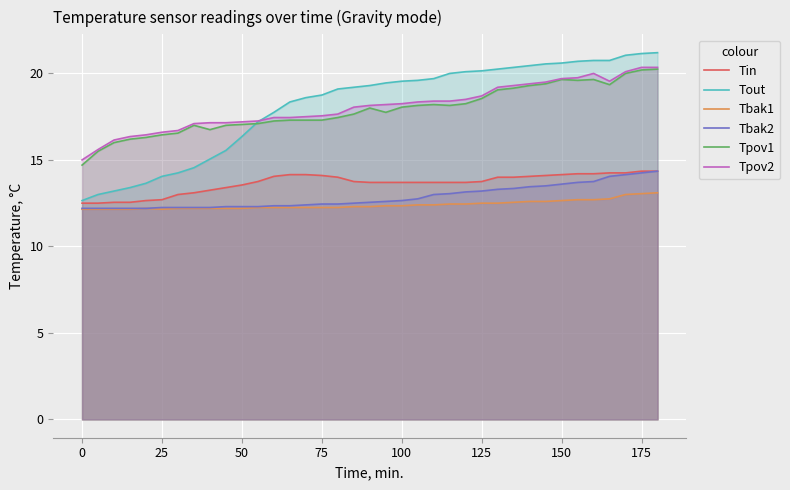

Which series has the largest range (max minus min)?

Tout